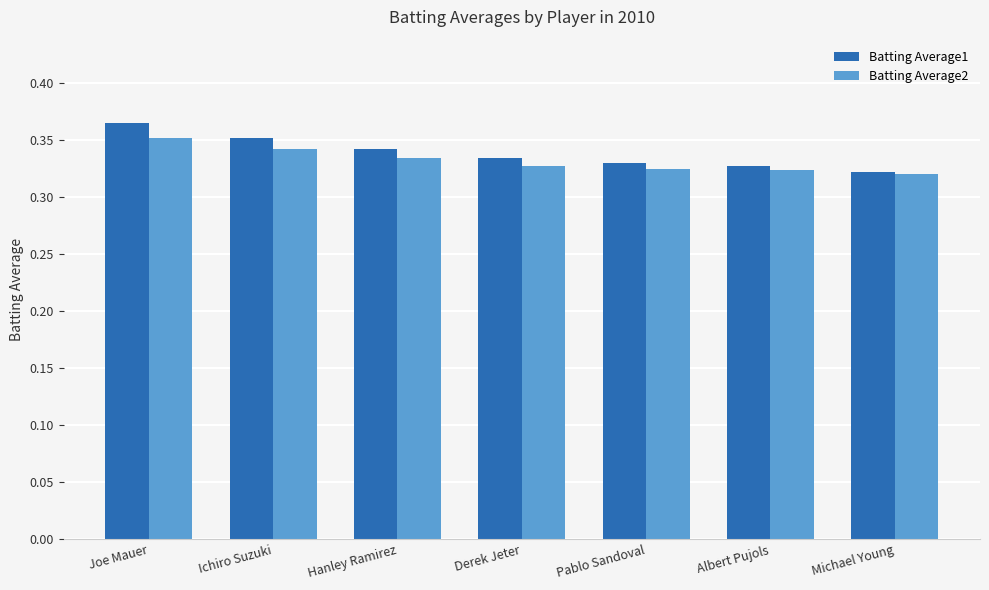

List the series in order of their peak value, lowest first.

Batting Average2, Batting Average1